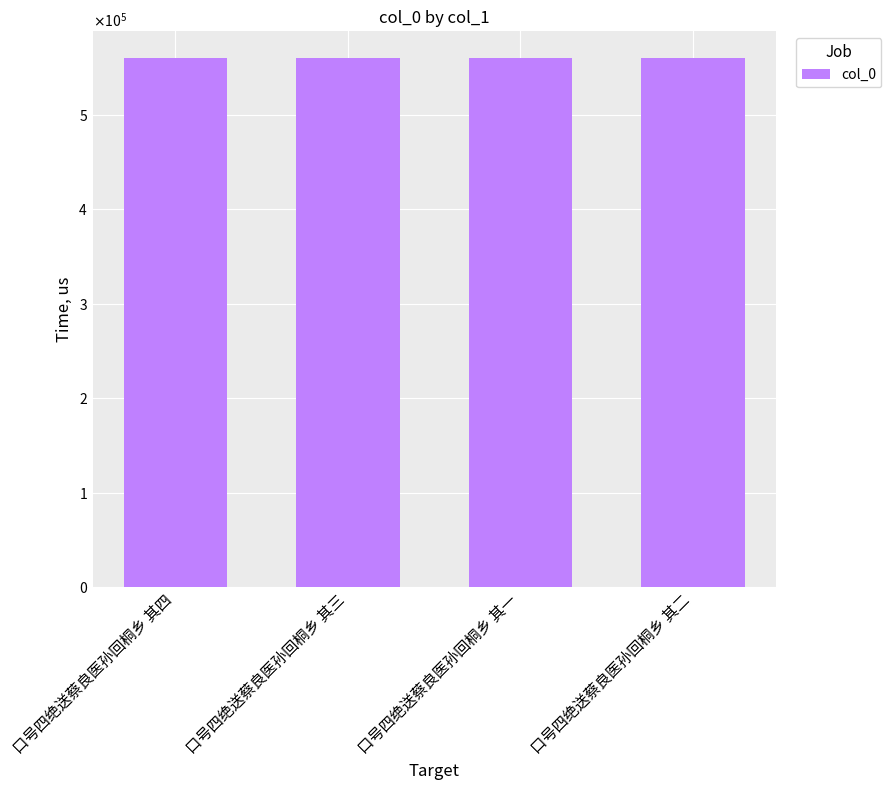

Are the bars horizontal?

No